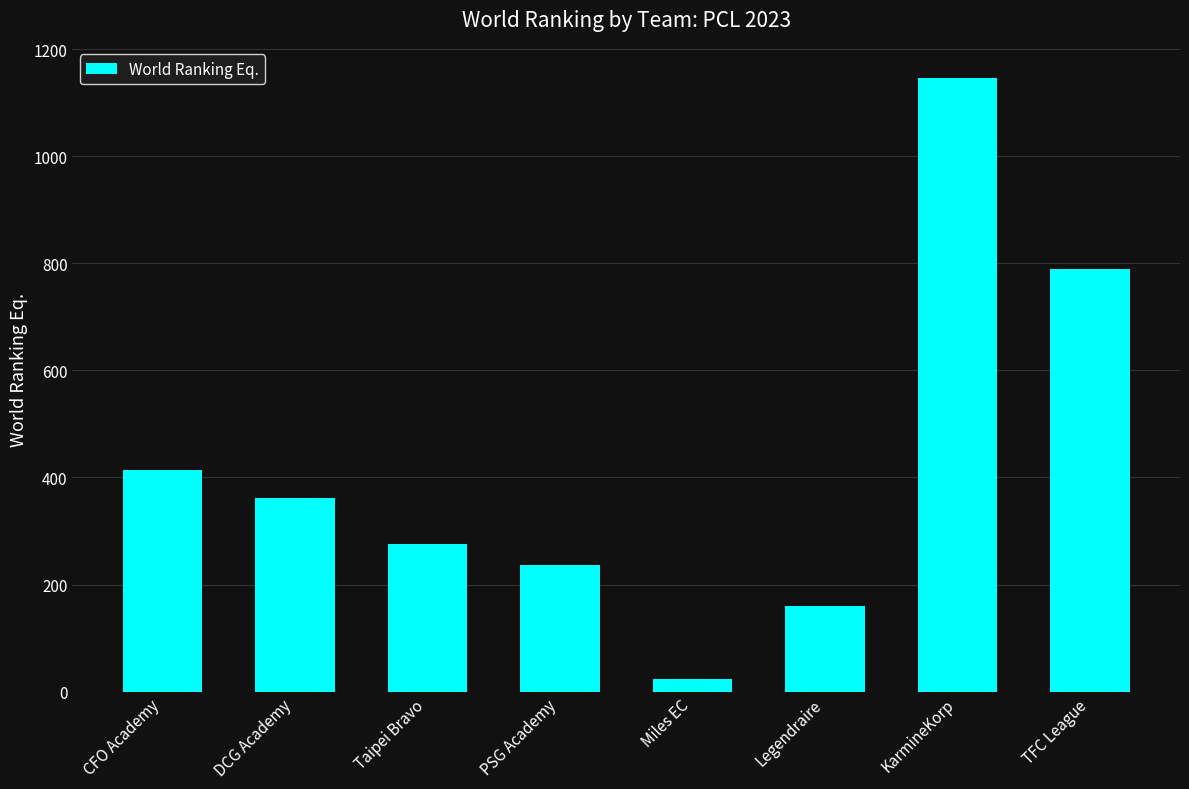

List the labels in order of value, smallest first.

Miles EC, Legendraire, PSG Academy, Taipei Bravo, DCG Academy, CFO Academy, TFC League, KarmineKorp